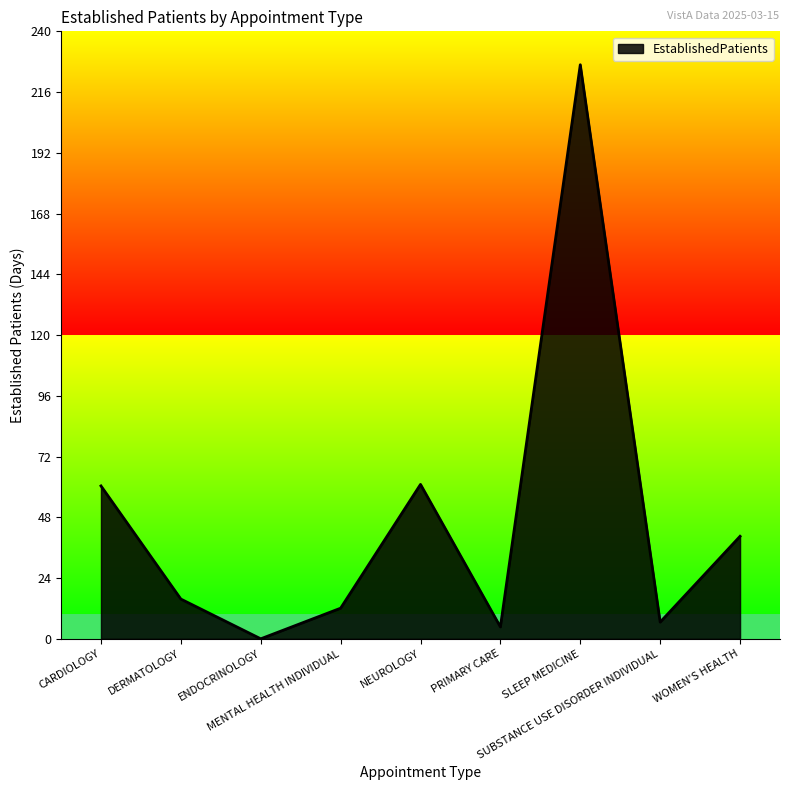

Which label corresponds to the smallest value in the chart?

ENDOCRINOLOGY